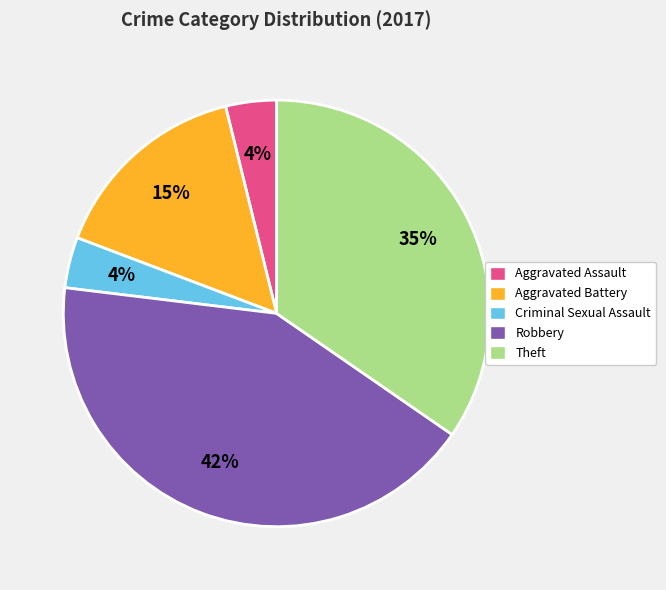

Count the number of slices in the pie.

5